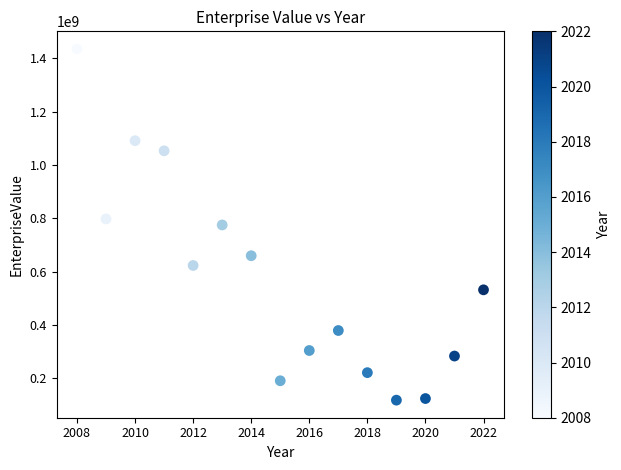

What is the range of X values (max minus min)?

14.0